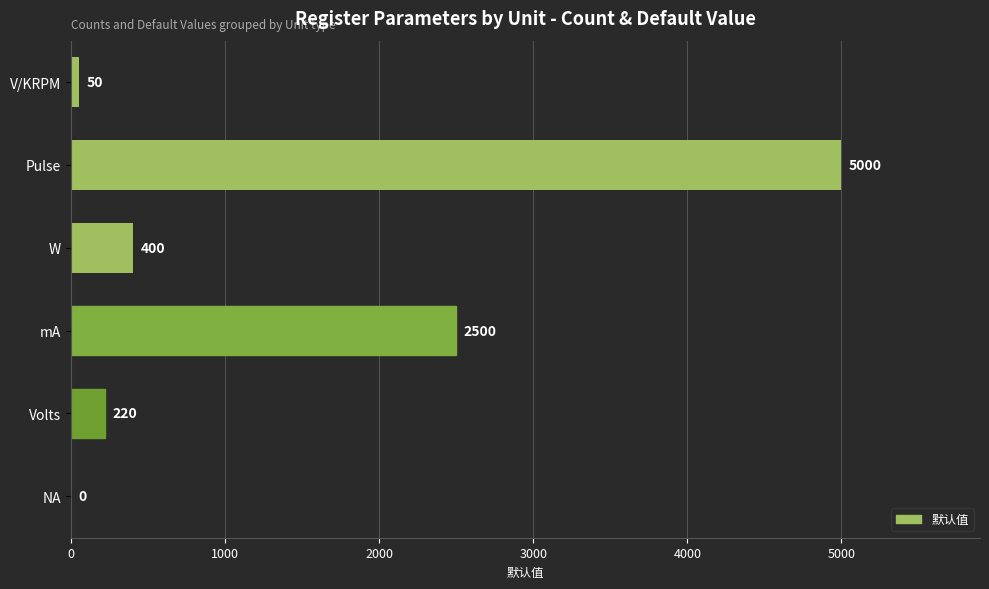

Are the bars grouped side by side (vs. stacked)?

No